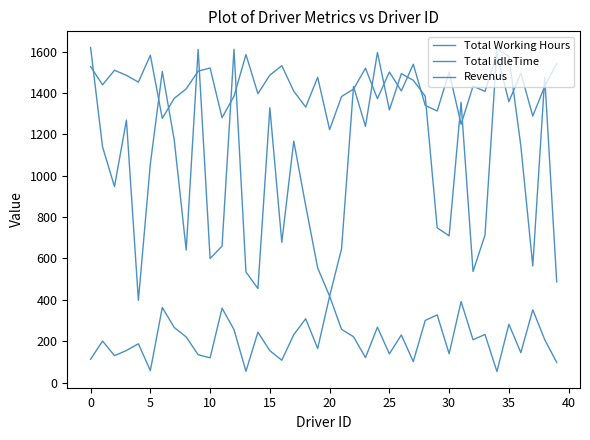

How many lines are shown in the chart?

3